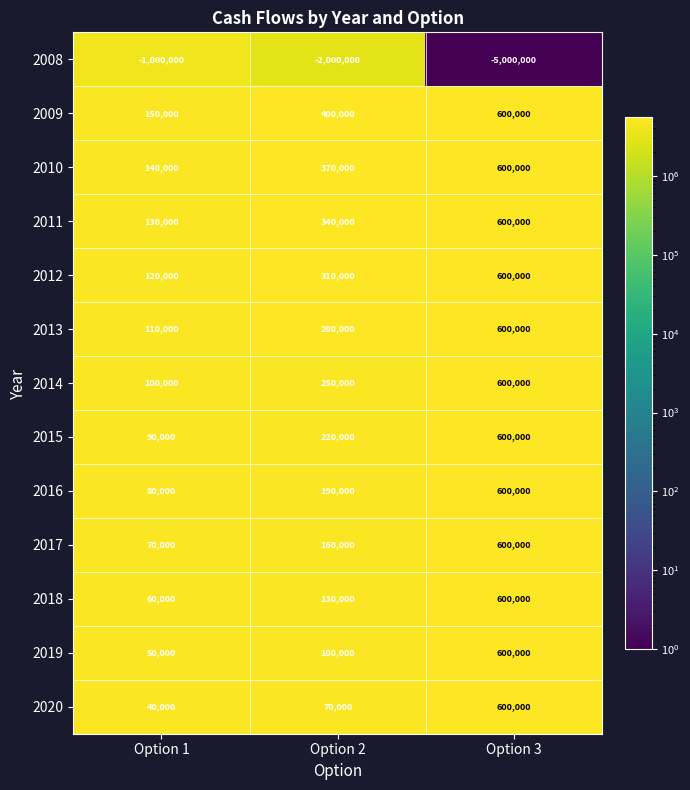

Which series changed the most between Option 1 and Option 2?

2008